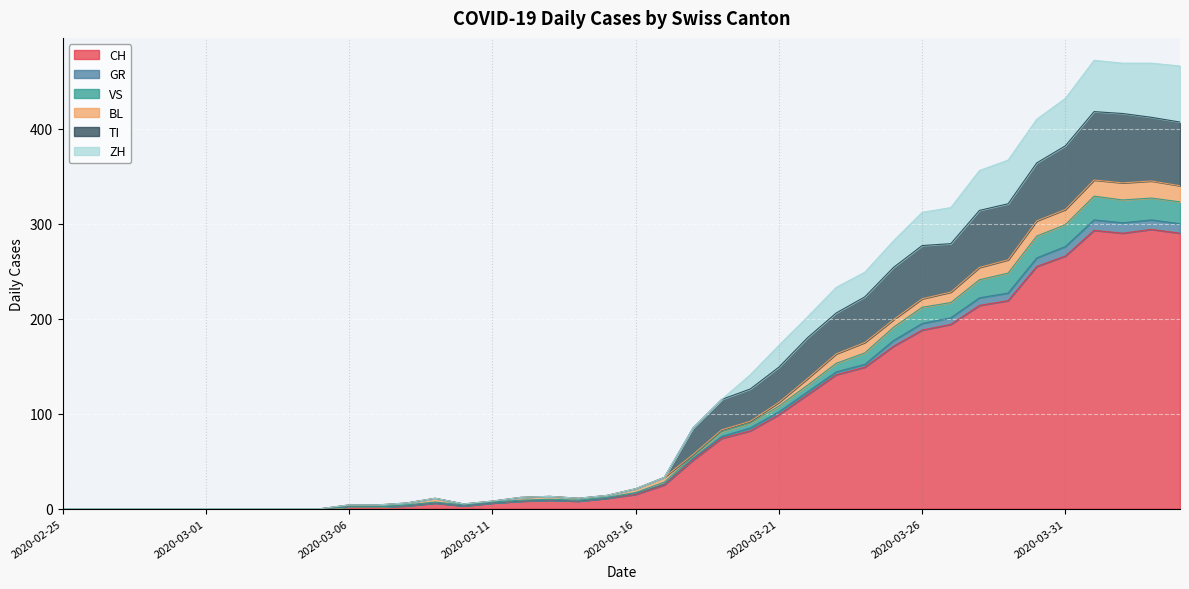

Is it true that CH equals 131 at 2020-03-21?

False